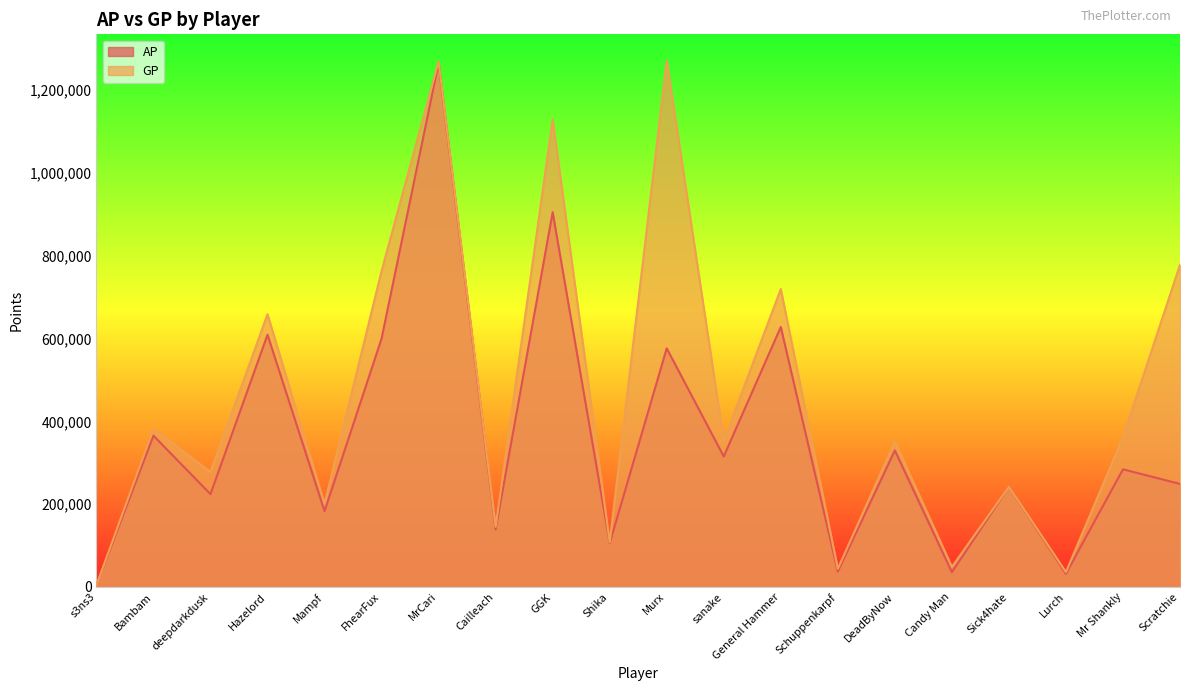

What is the difference between the maximum and minimum values in the GP series?

1266956